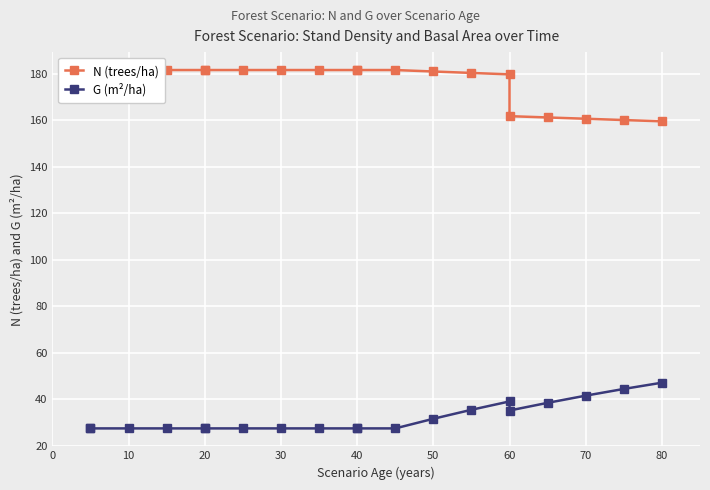

How many interior local valleys does the G (m²/ha) series have?

1